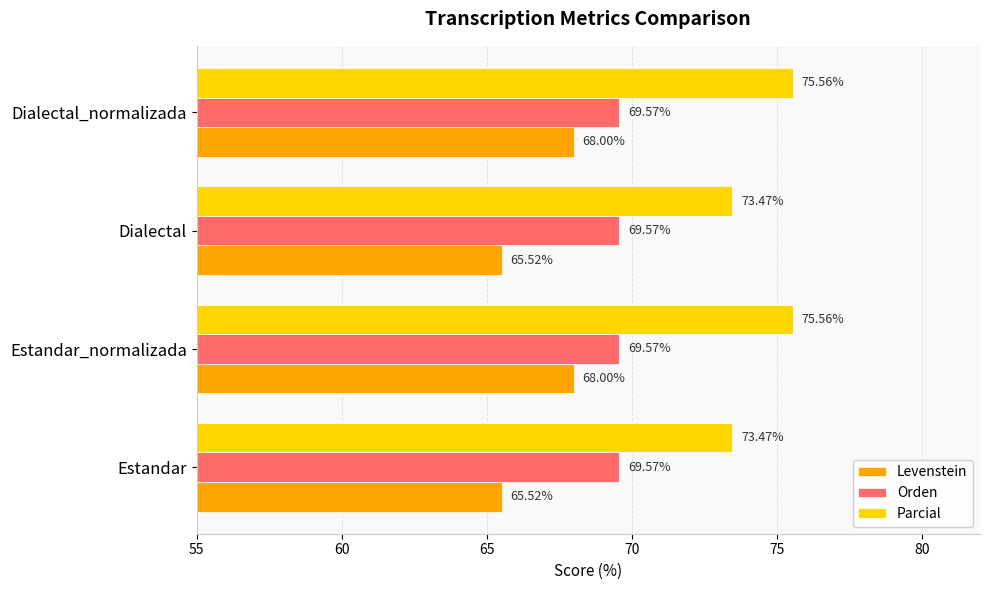

What are all the series names shown in the legend?

Levenstein, Orden, Parcial